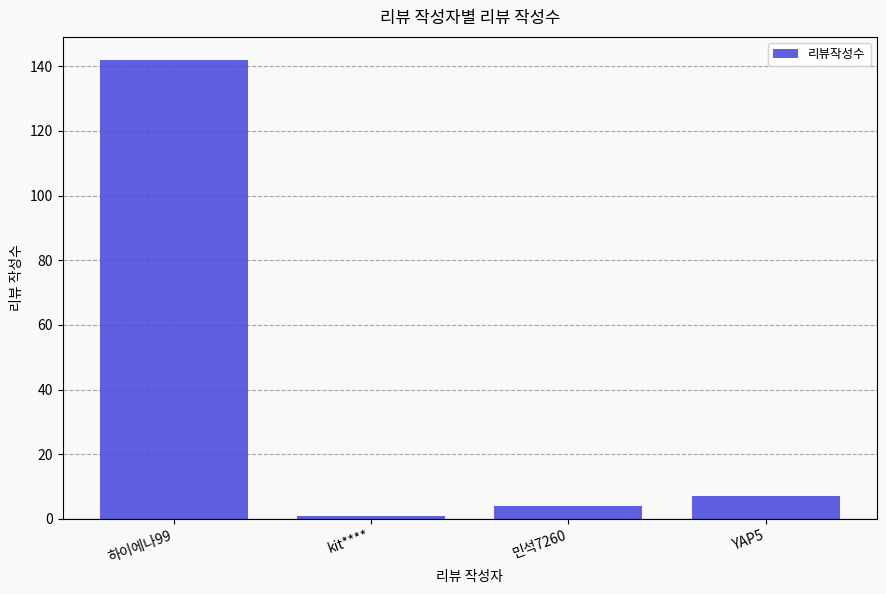

Are the bars horizontal?

No